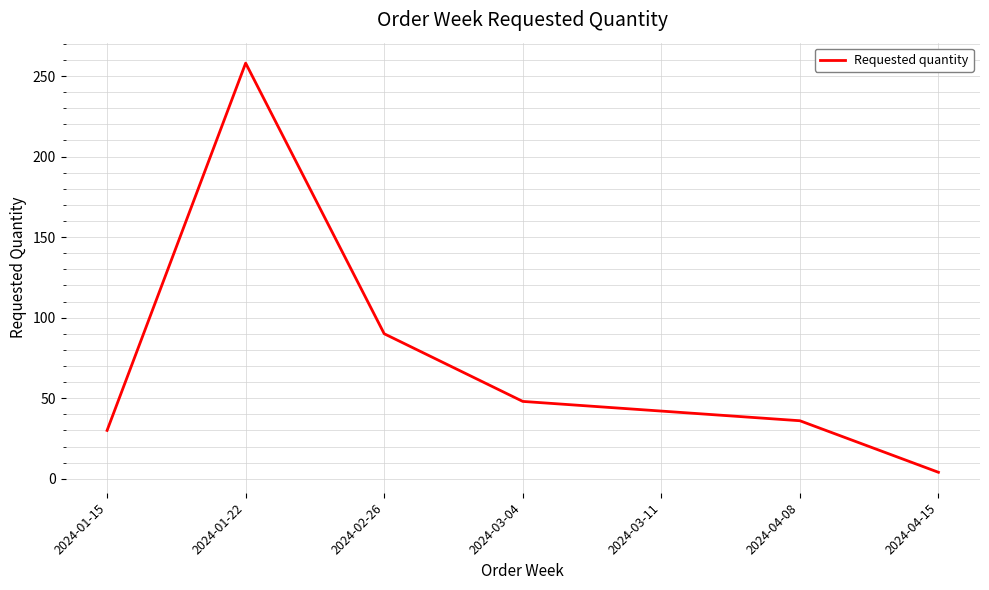

What is the average value?

73